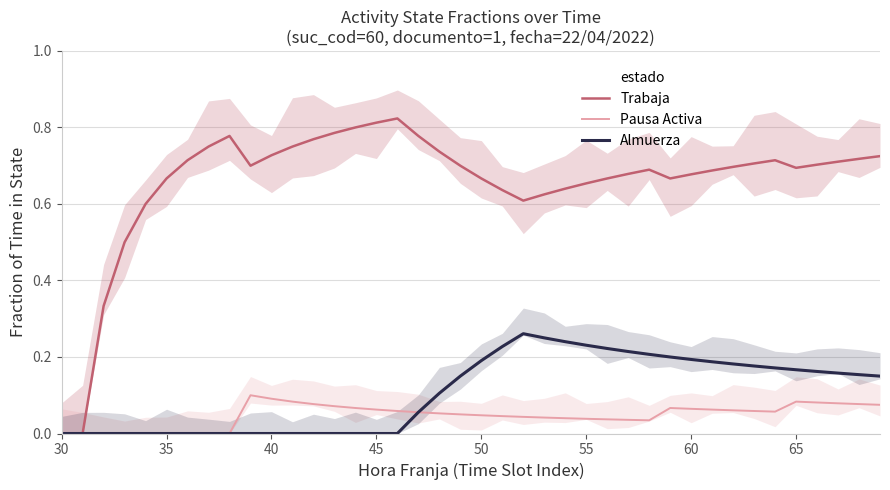

True or false: Almuerza has more than 1 points higher than both neighbors.

False